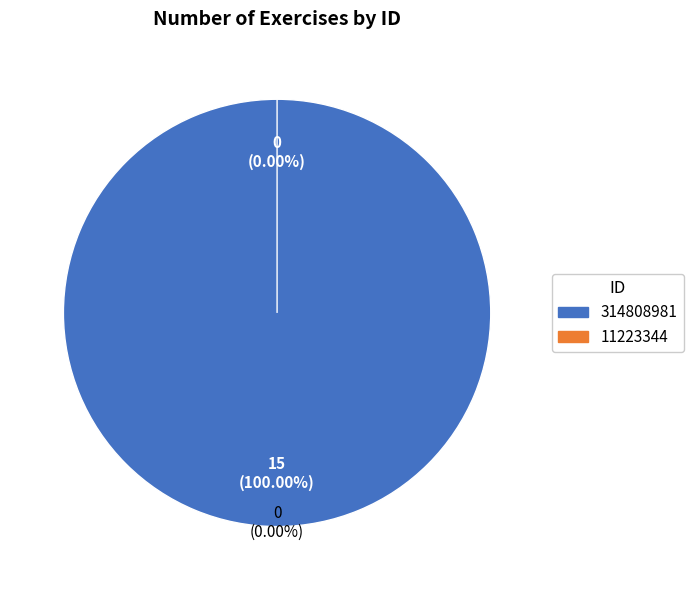

What percentage do 11223344 and 314808981 together represent?

100.0%